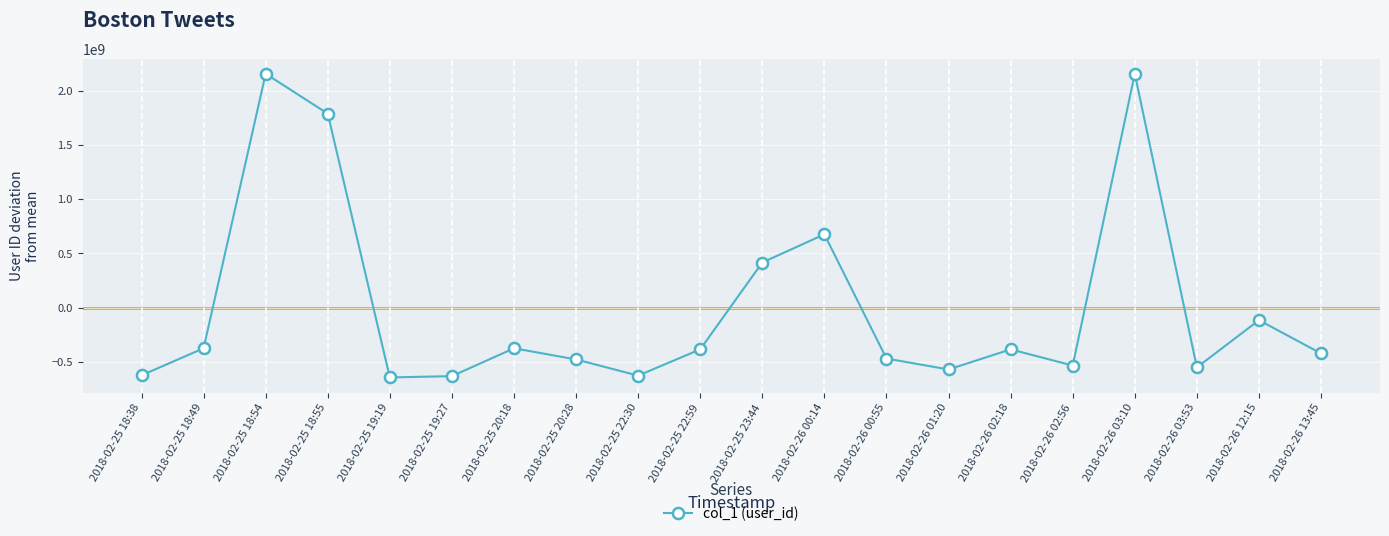

What is the maximum value shown in the chart?

2154400772.1